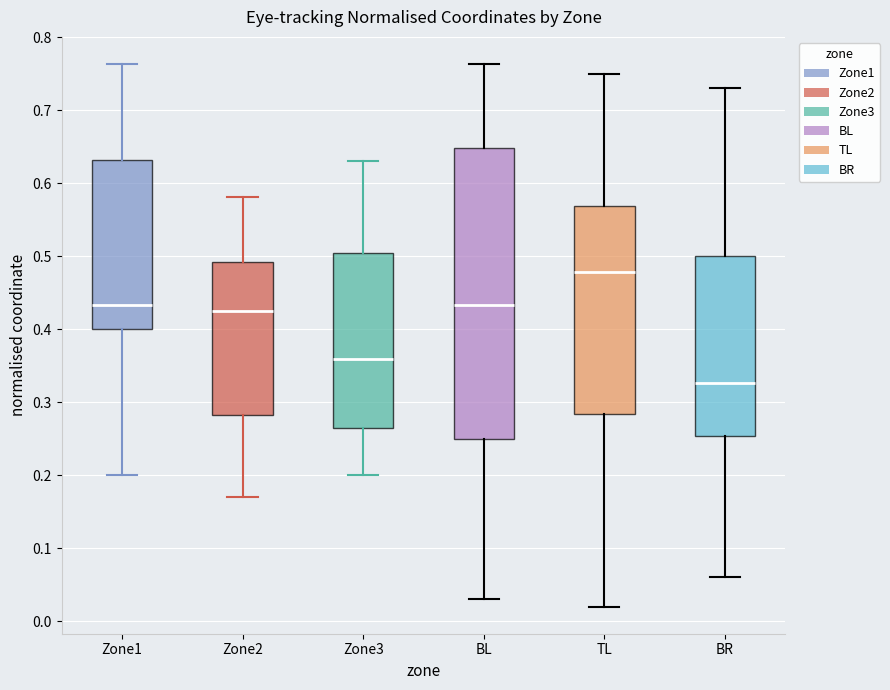

Which box has the highest median line?

TL